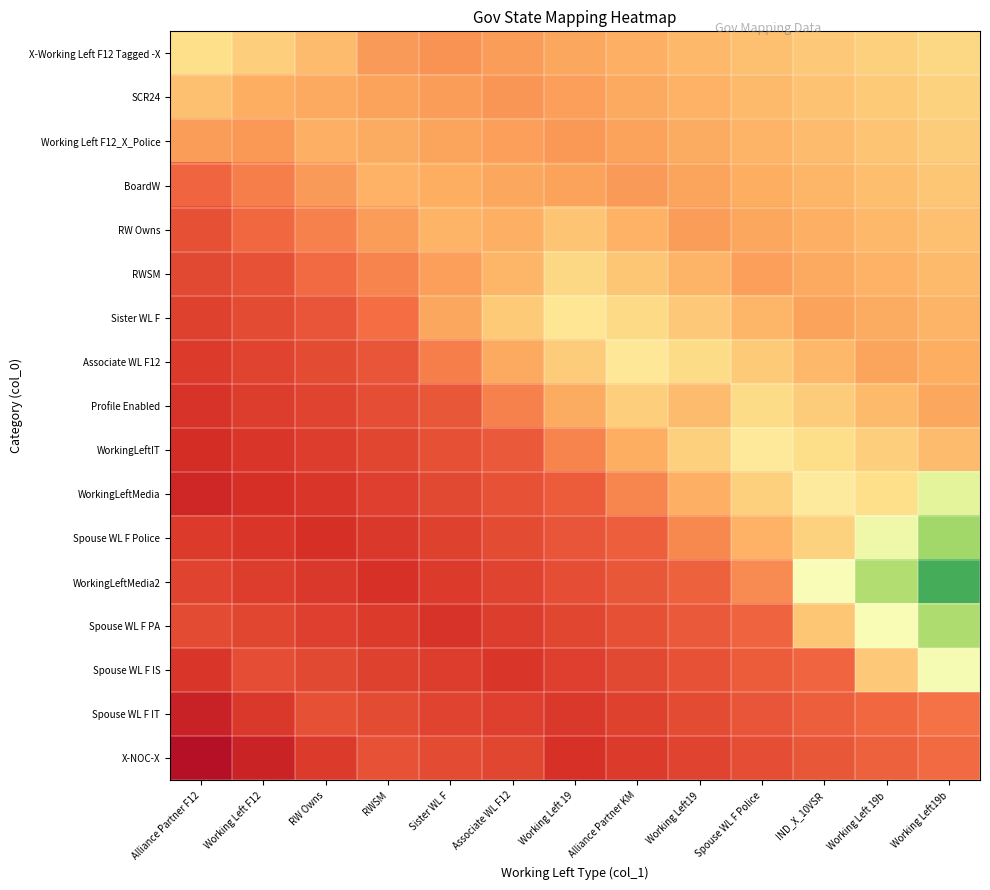

What is the greatest value displayed?

0.8